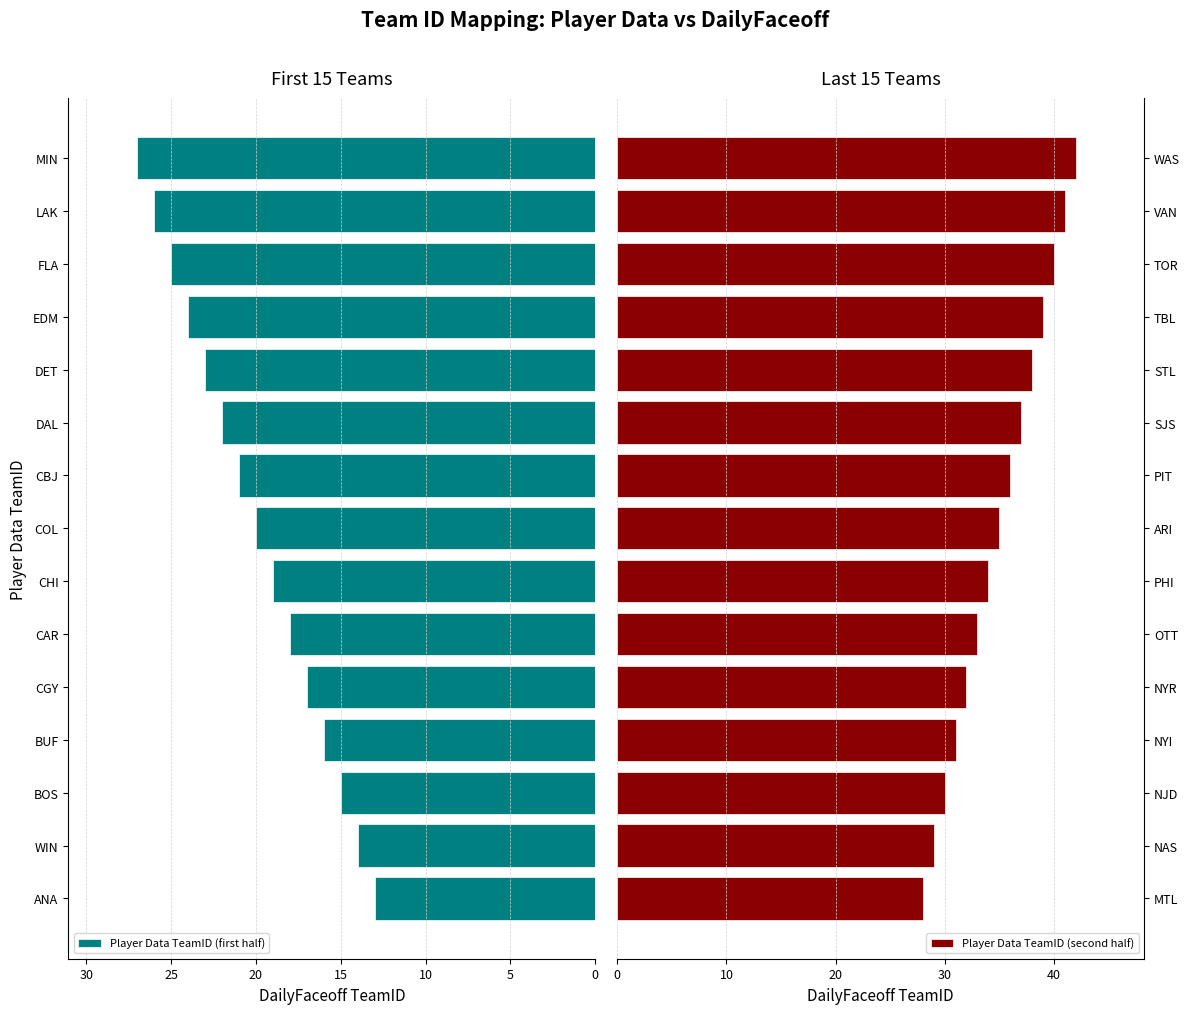

Reading left to right, transcribe all the data shown in this chart.

Player Data TeamID (first half): 13	14	15	16	17	18	19	20	21	22	23	24	25	26	27
Player Data TeamID (second half): 28	29	30	31	32	33	34	35	36	37	38	39	40	41	42